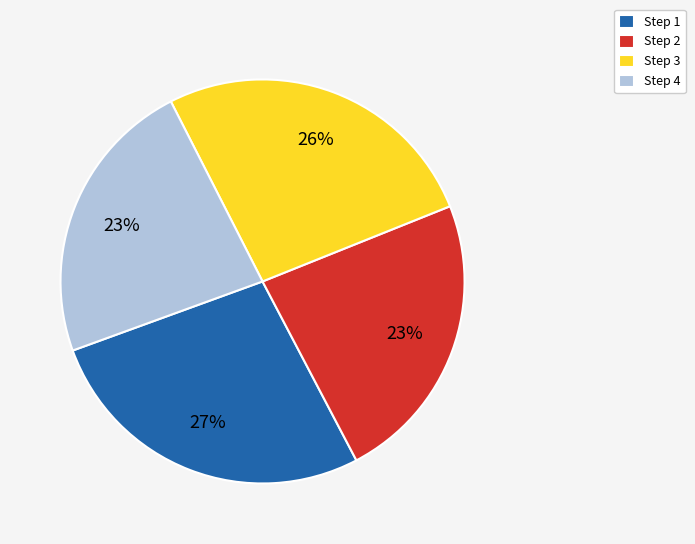

The Step 3 slice represents 12% of the pie. True or false?

False